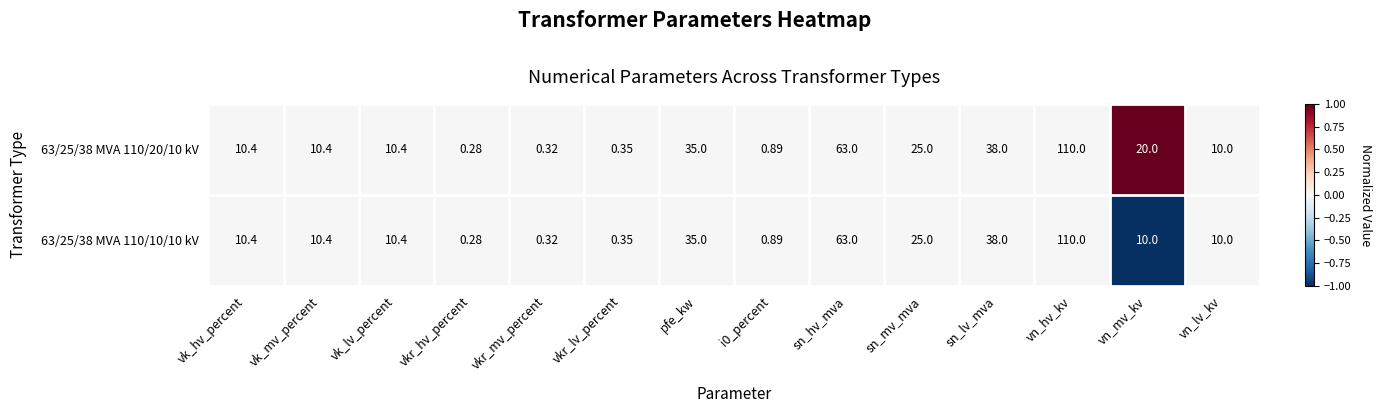

Which category has the lowest value across all series?

vkr_hv_percent